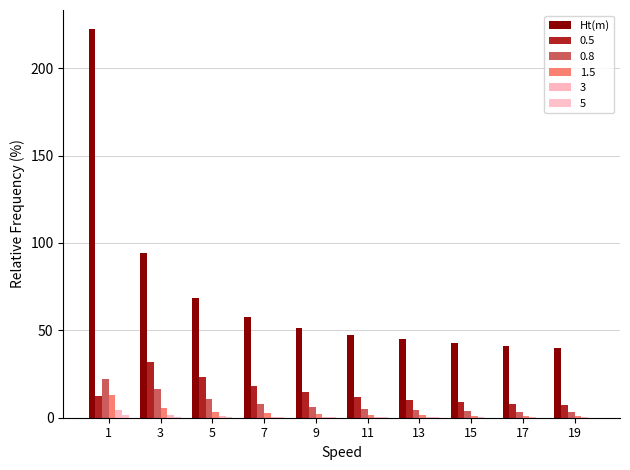

How many data points does each series have?

10